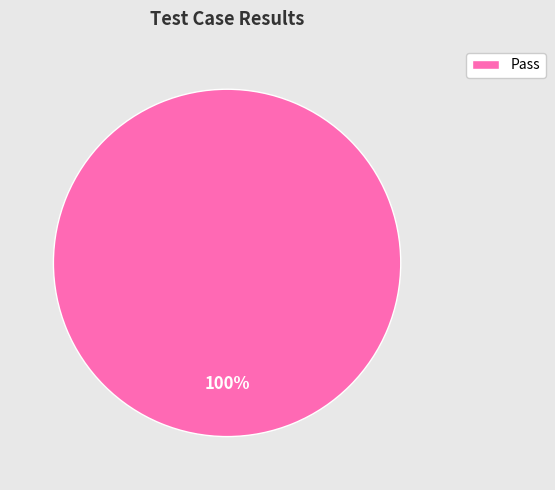

True or false: Pass accounts for 86% of the total.

False